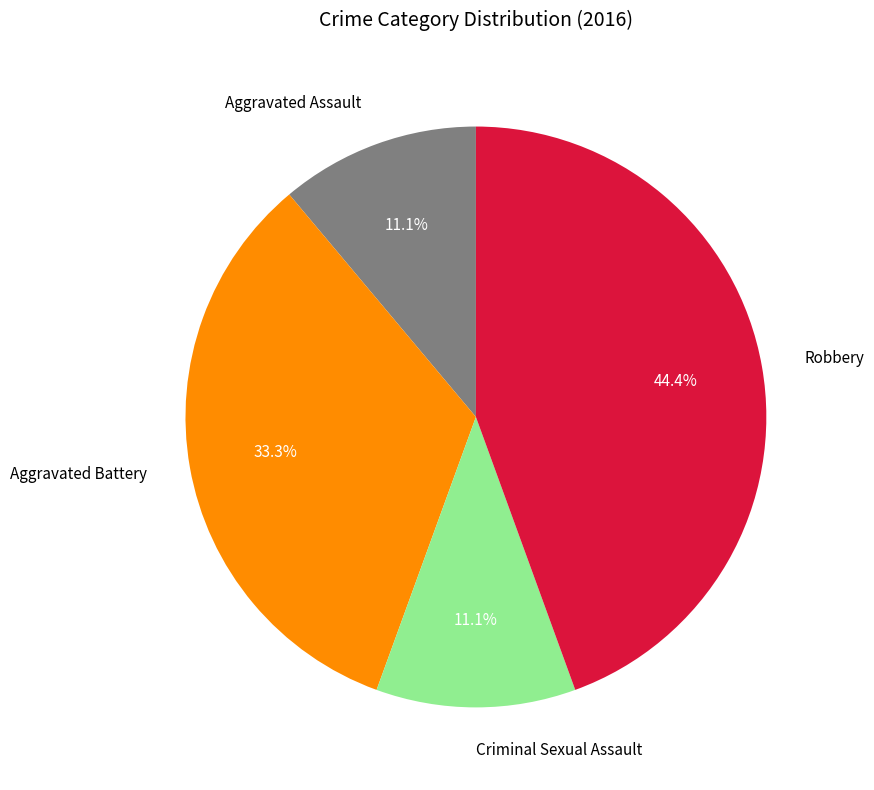

How many segments does this pie chart have?

4